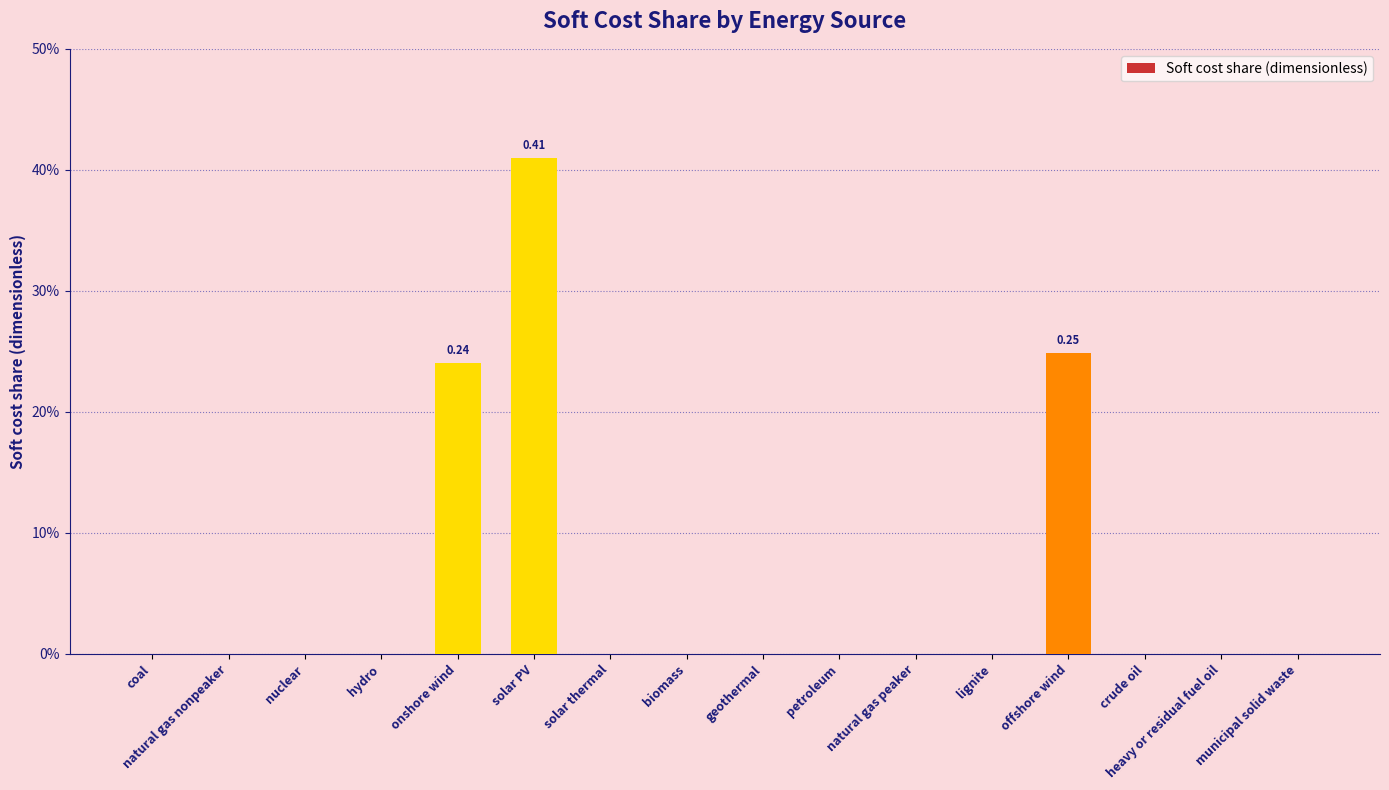

What is the difference between the maximum and minimum values?

0.4